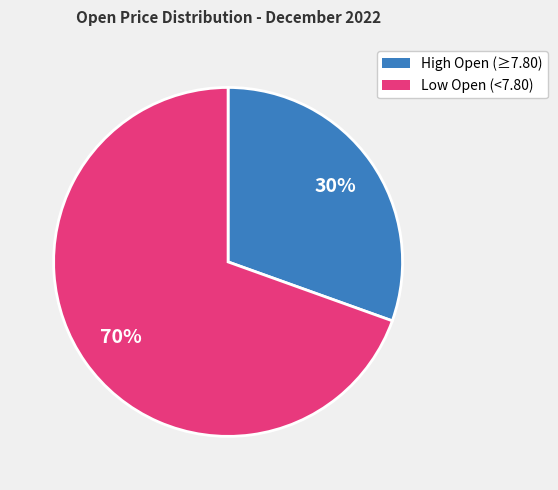

Is there any slice that represents more than half of the pie?

Yes